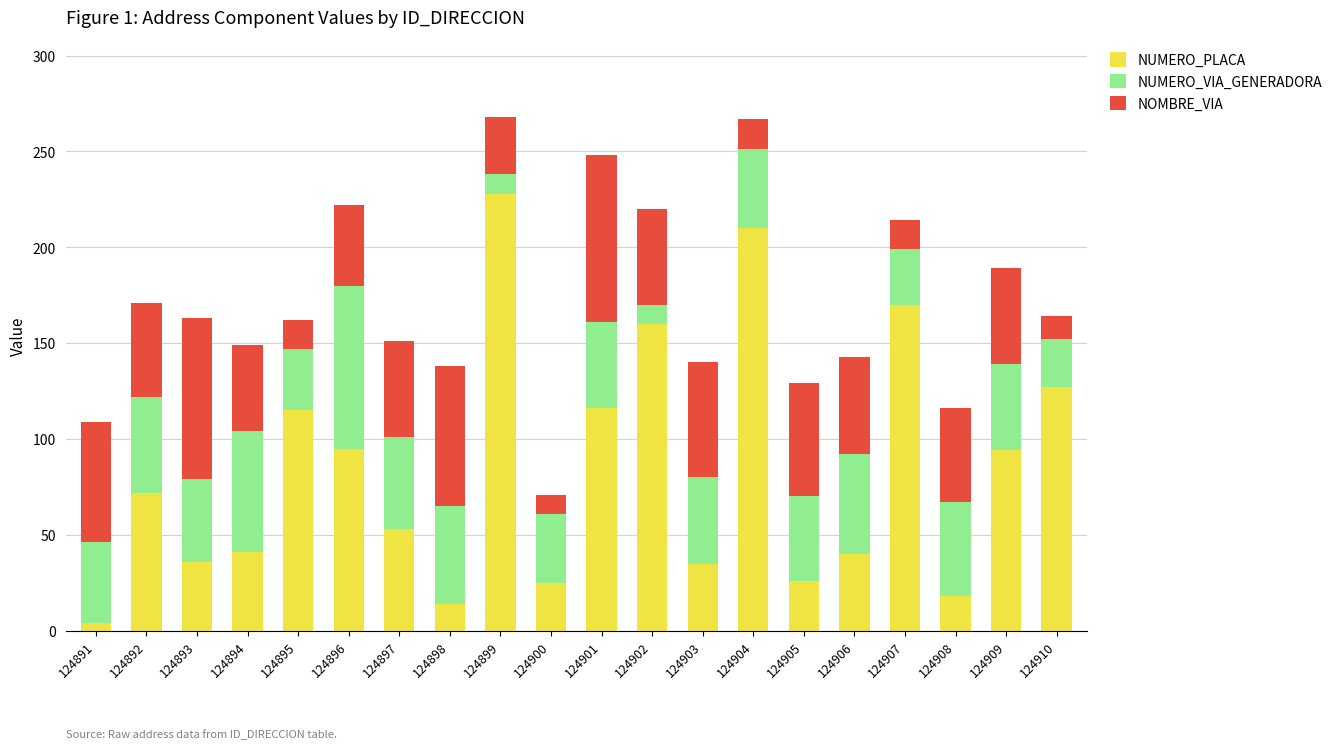

What are all the series names shown in the legend?

NUMERO_PLACA, NUMERO_VIA_GENERADORA, NOMBRE_VIA